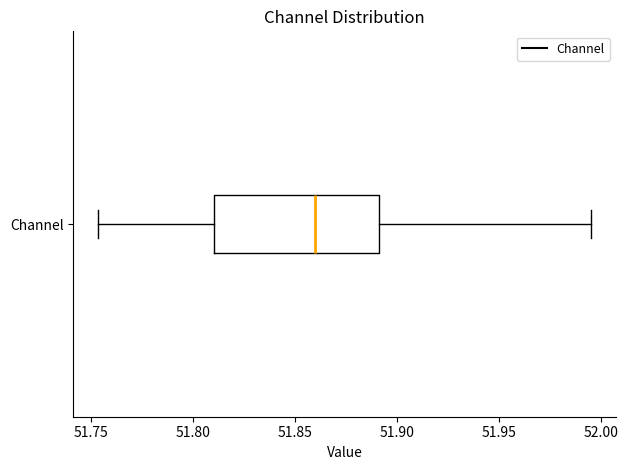

Transcribe this box plot: give where the median line is, the range the box spans, and where the two whiskers end, as read against the x-axis. The values are not printed on the chart, so give them approximately, as read against the axis.

median 51.860, box 51.810 to 51.890, whiskers 51.755 to 51.995